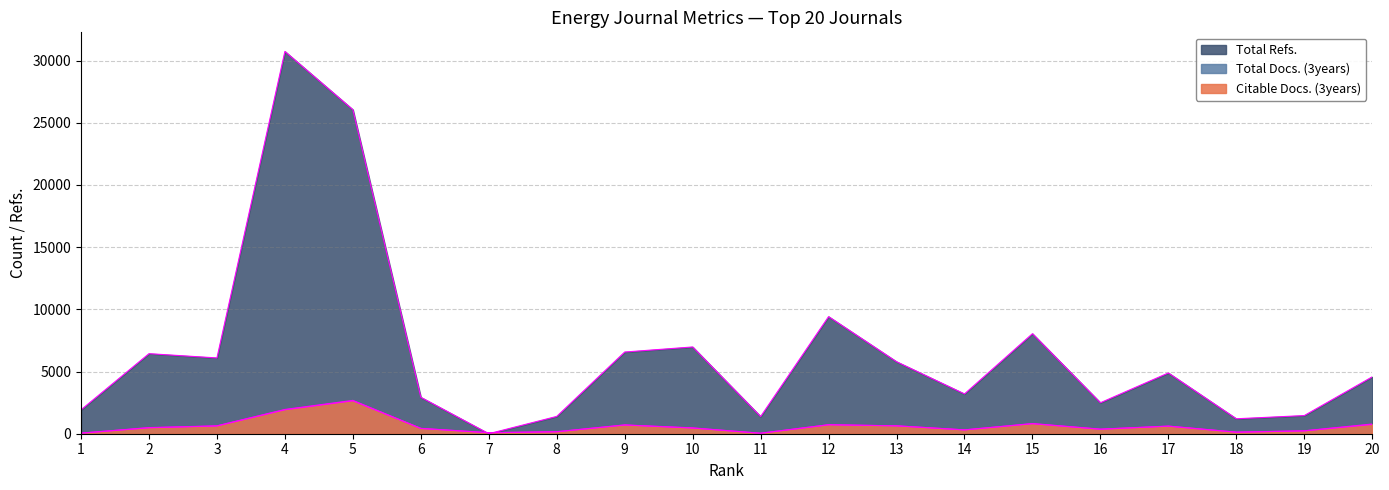

What is the value of the Total Refs. point at the 14th from the left?

3198